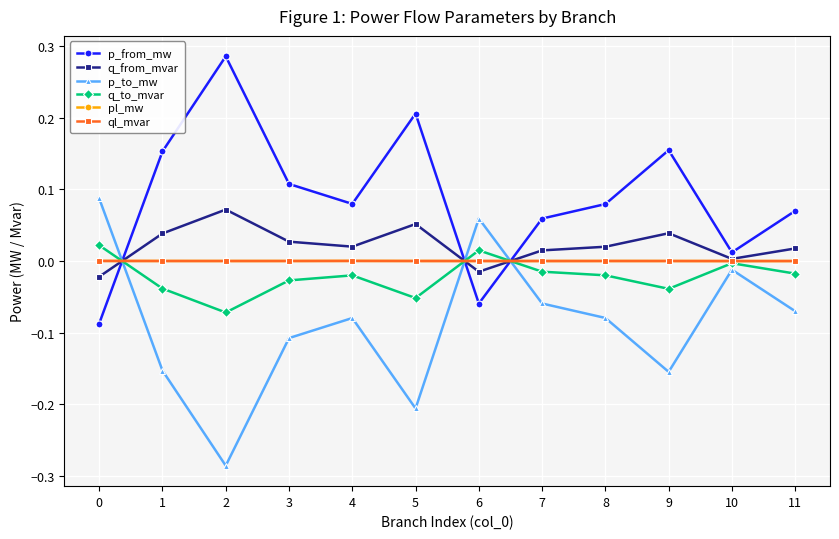

The q_from_mvar series shows 0.0 at 11. True or false?

True